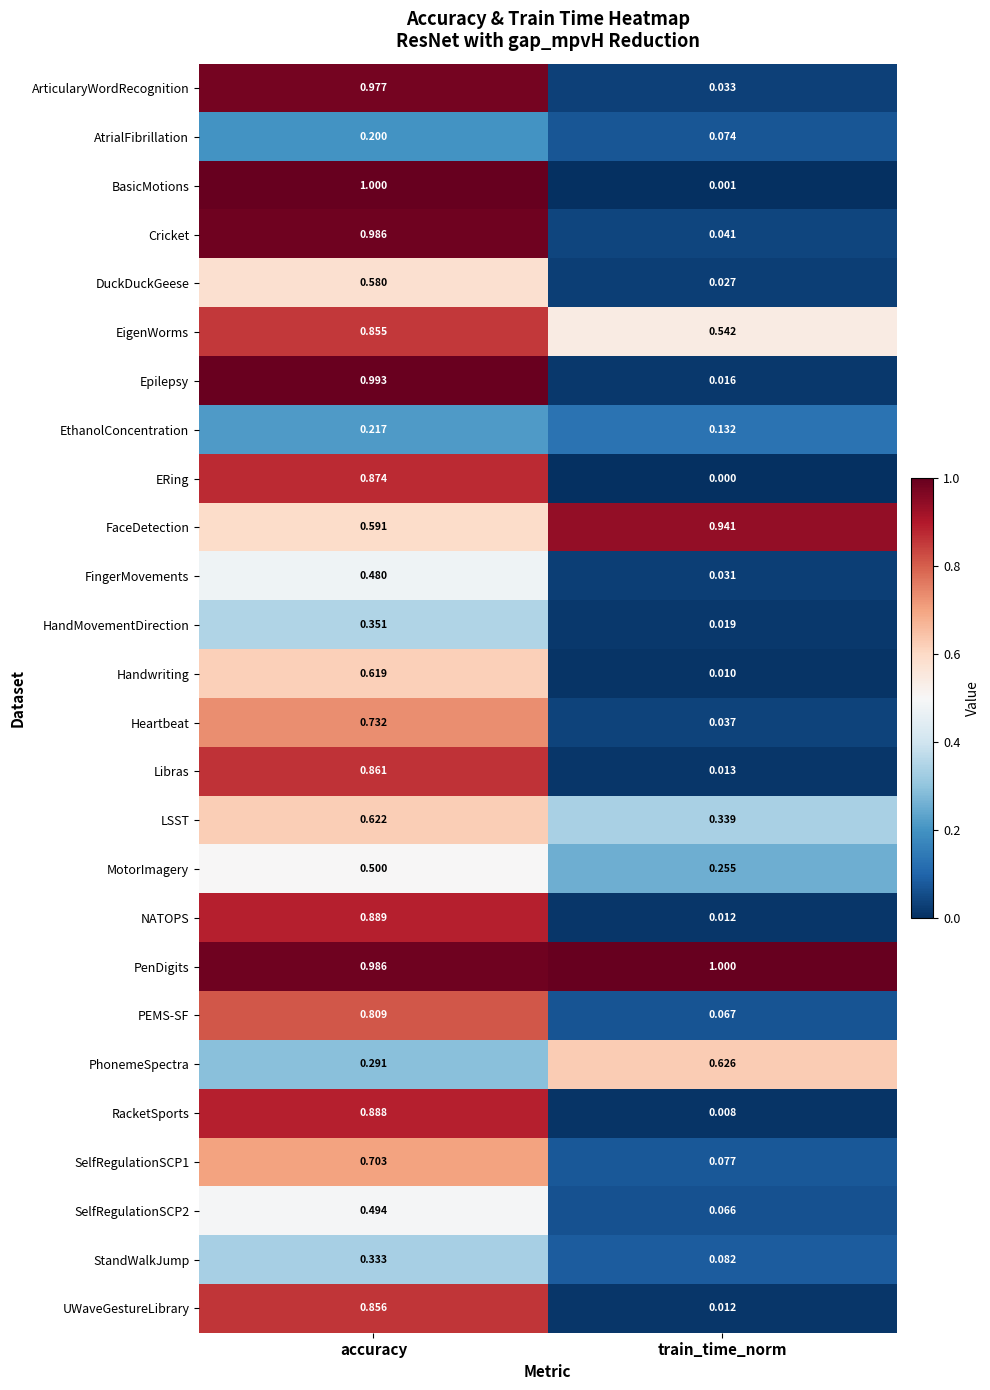

What is the total value across all series at accuracy?

17.7